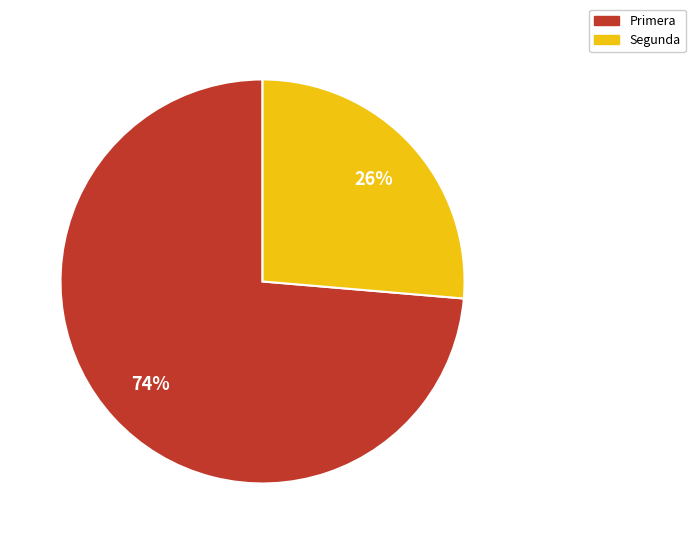

To the nearest percent, what is the average slice percentage?

50%